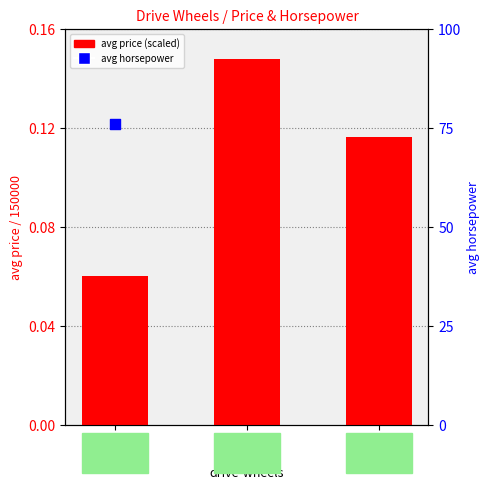

Is the value of avg price (scaled) at fwd greater than the value of avg horsepower at rwd?

No